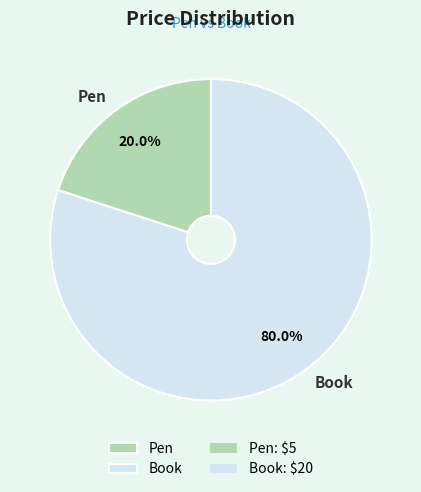

Is there any slice that represents more than half of the pie?

Yes